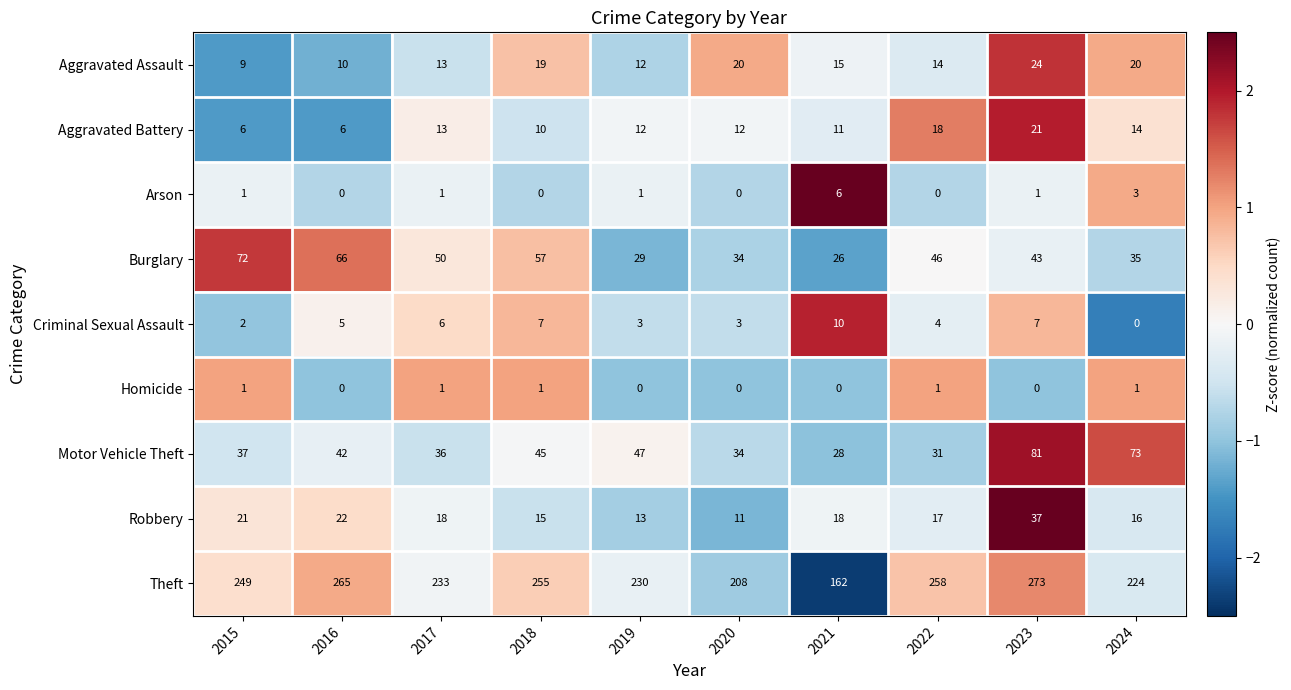

How many positive values does the Homicide series have?

5